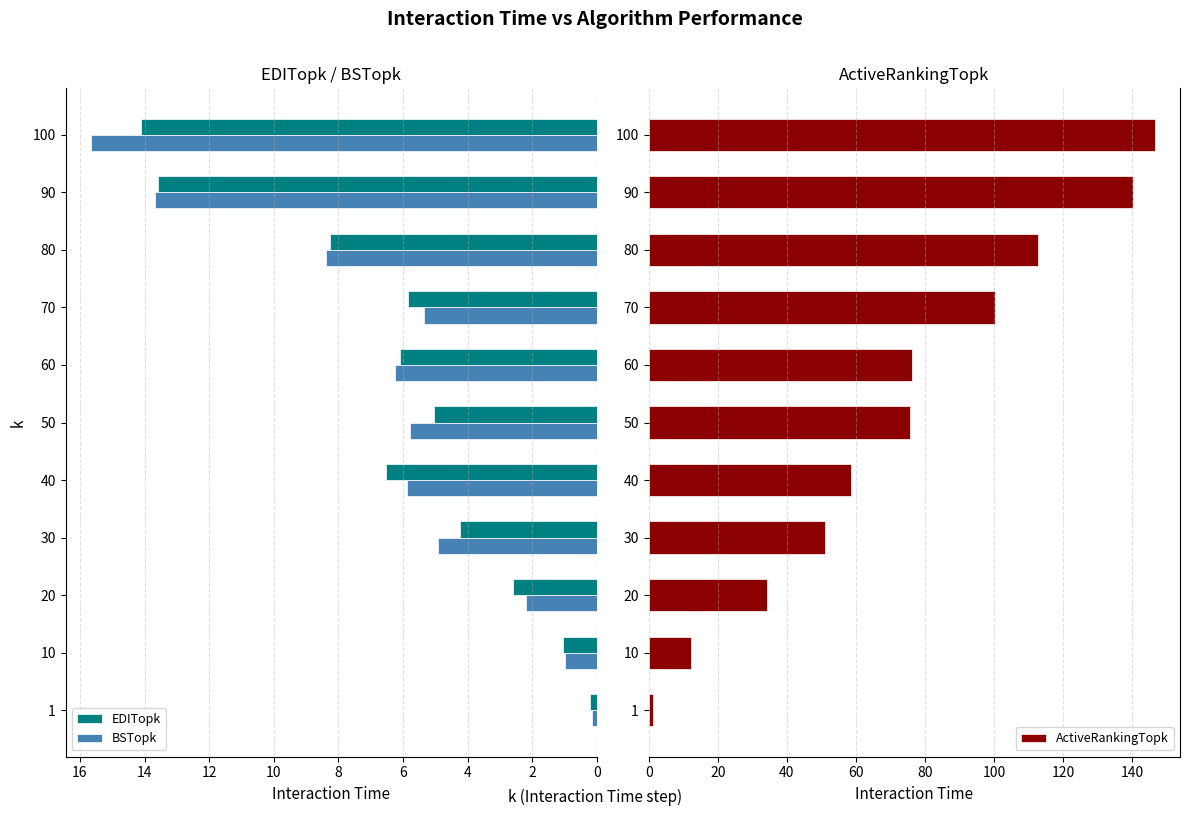

Which series has the largest range (max minus min)?

ActiveRankingTopk